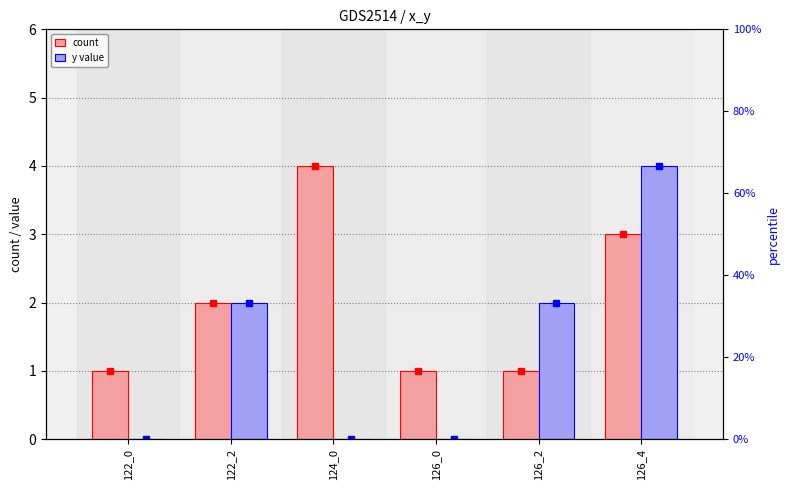

Is it true that y value equals 0 at 124_0?

True